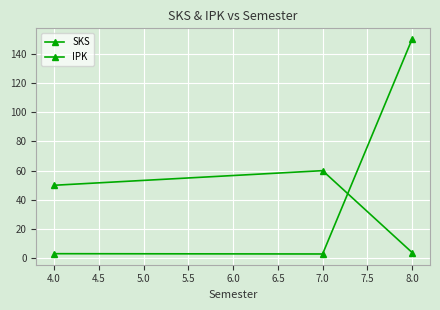

How many data points in SKS are less than 50?

1